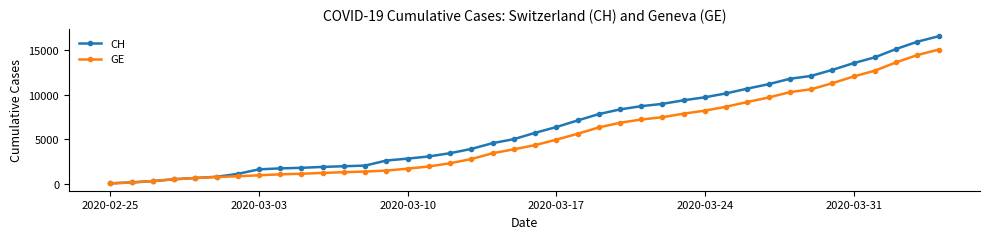

What are all the series names shown in the legend?

CH, GE